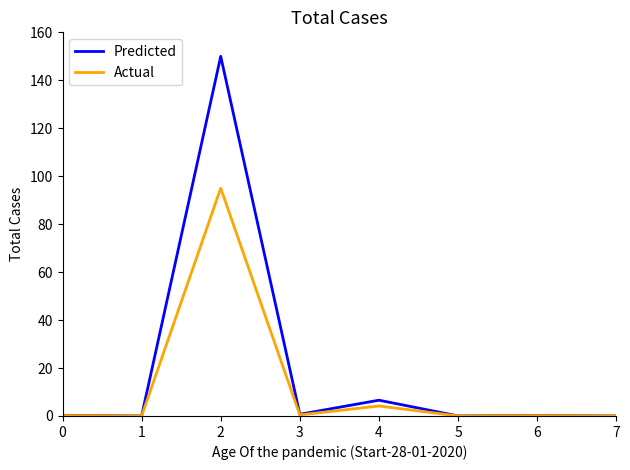

Which series has the largest range (max minus min)?

Predicted